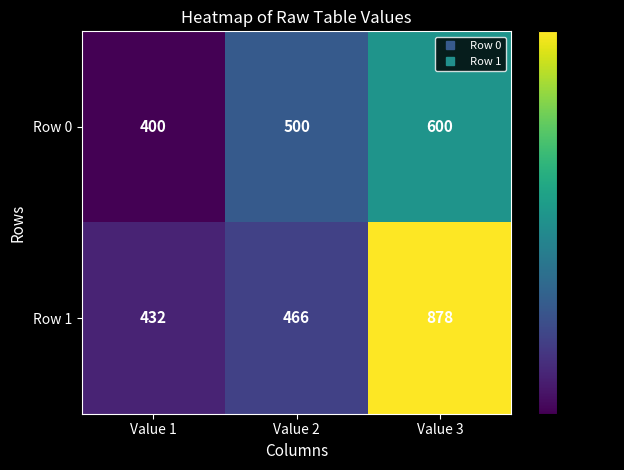

Which category has the lowest value across all series?

Value 1